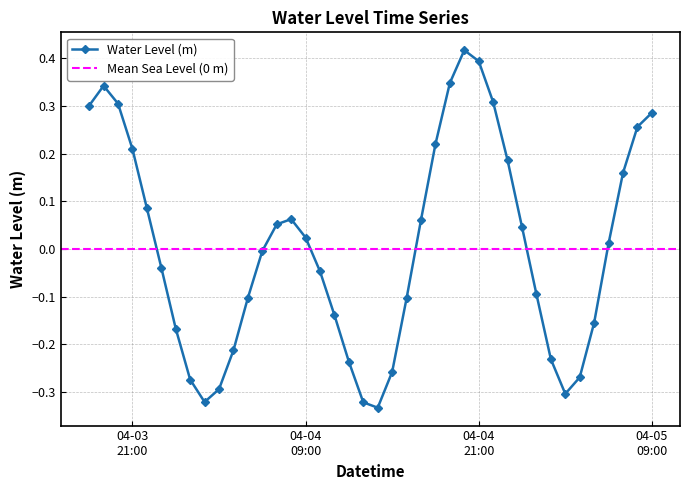

Does the chart display data point markers on the line(s)?

Yes